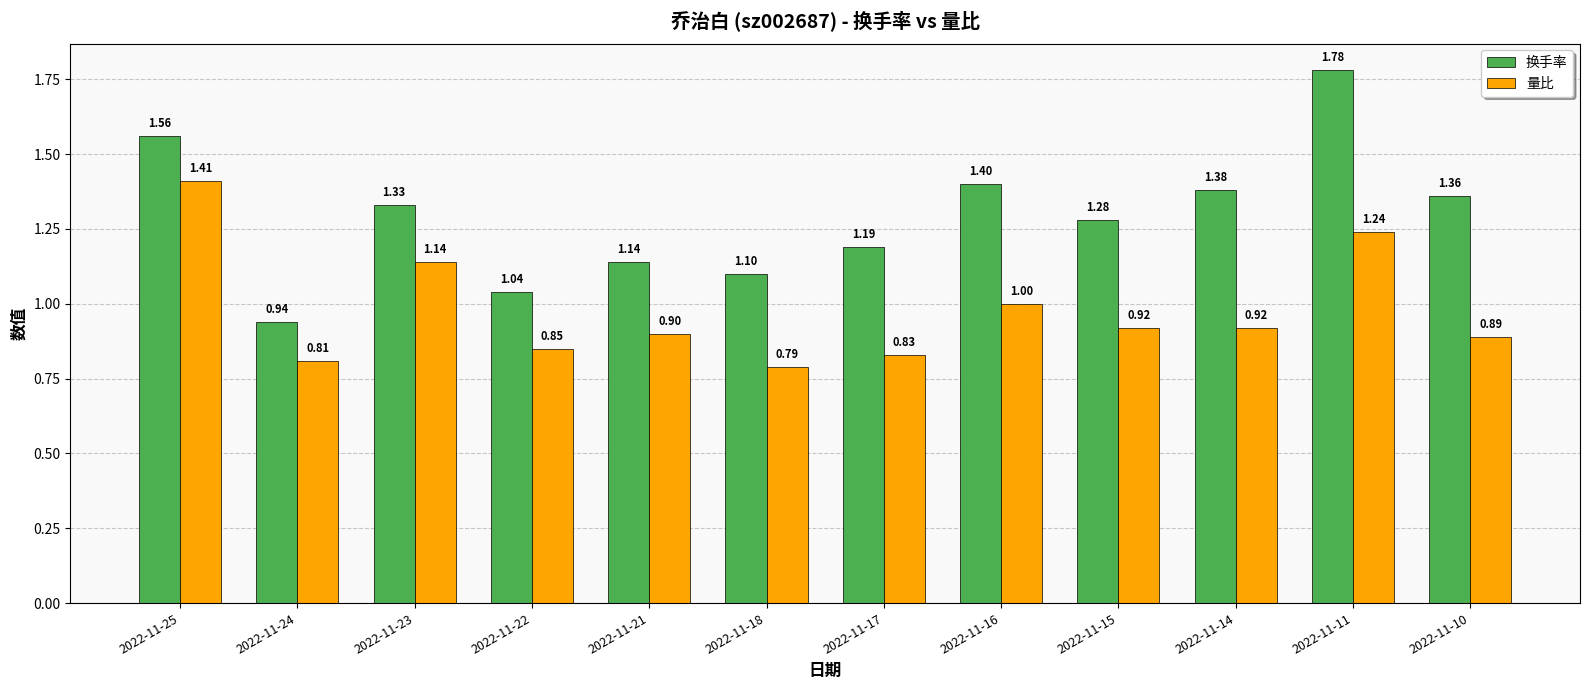

Rank the series by their average value, from highest to lowest.

换手率, 量比